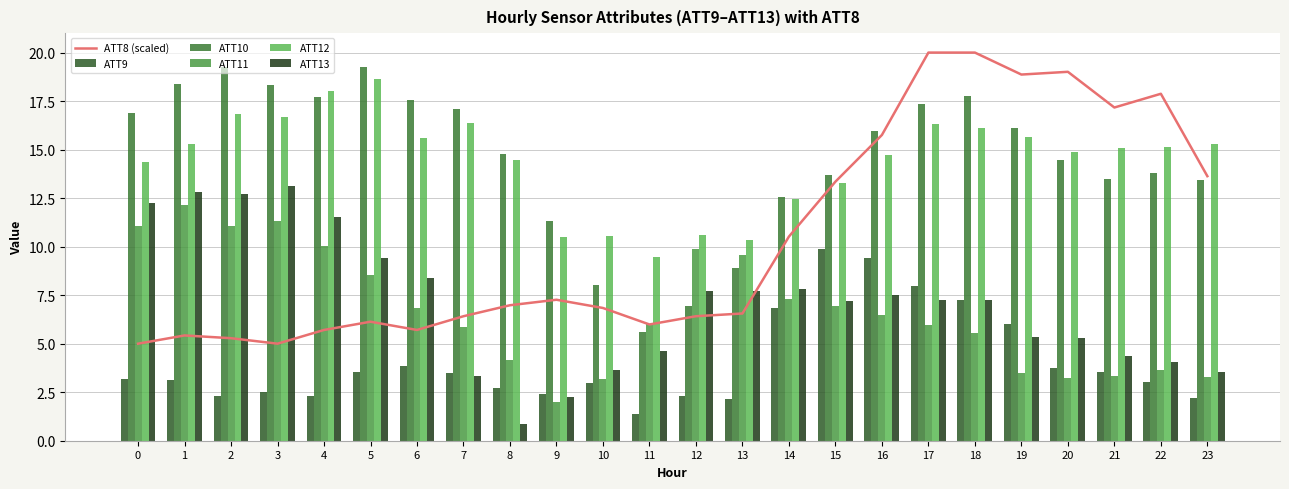

At which category is the sum across all series the highest?

17